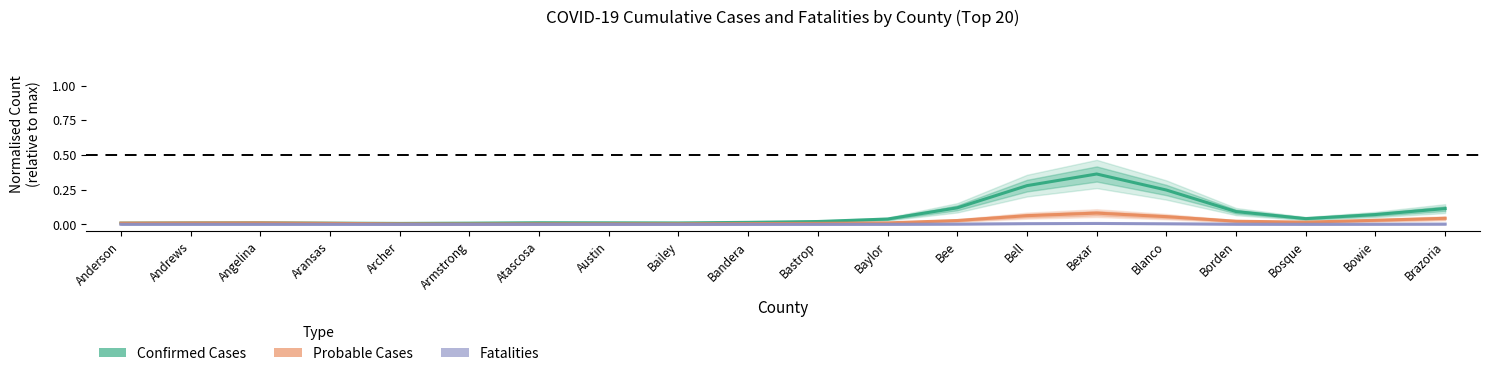

Which category has the highest value across all series?

Bexar